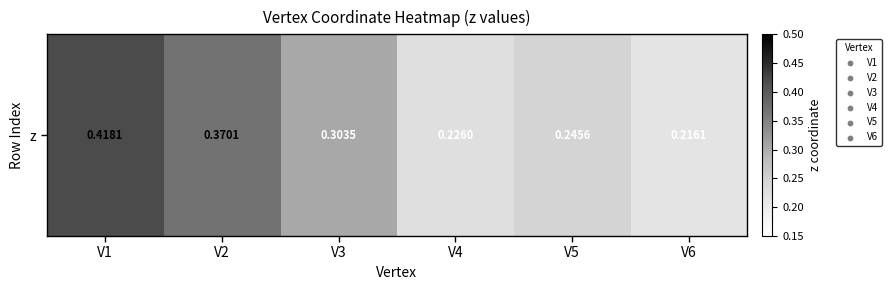

Reading left to right, transcribe all the data shown in this chart.

0.4	0.4	0.3	0.2	0.2	0.2